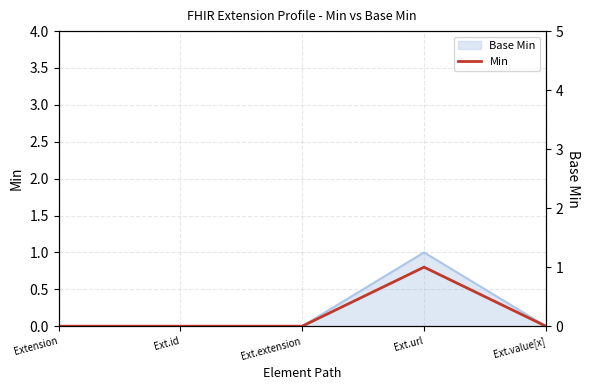

At which category does the chart reach its peak across all series?

Ext.url